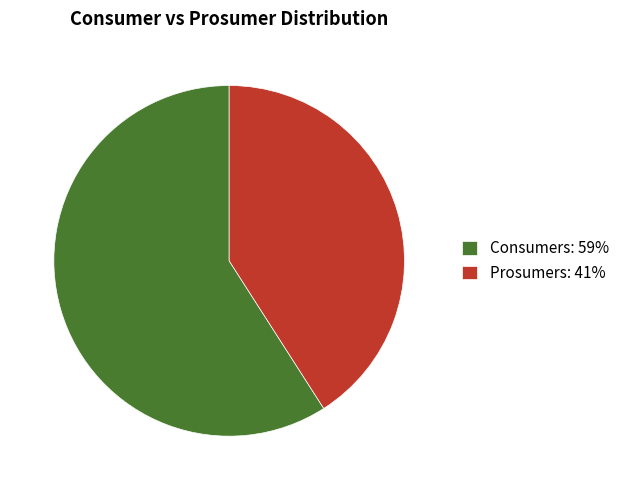

Is it true that Consumers is 67% of the pie?

False